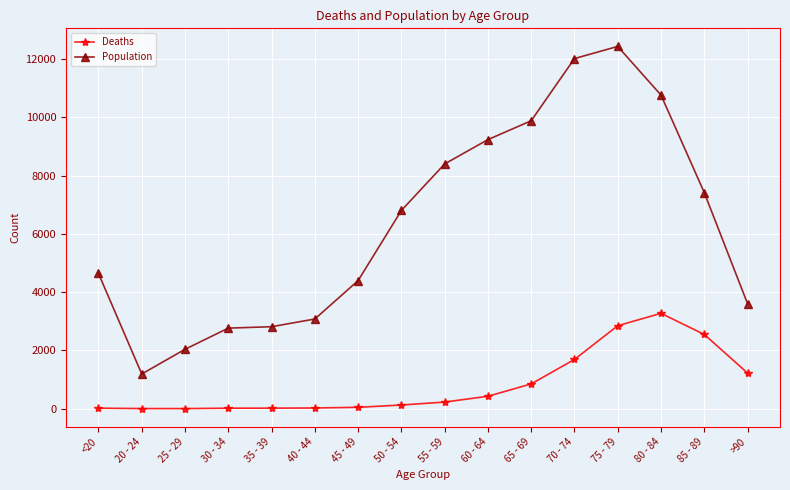

What position from the left is 25 - 29?

3